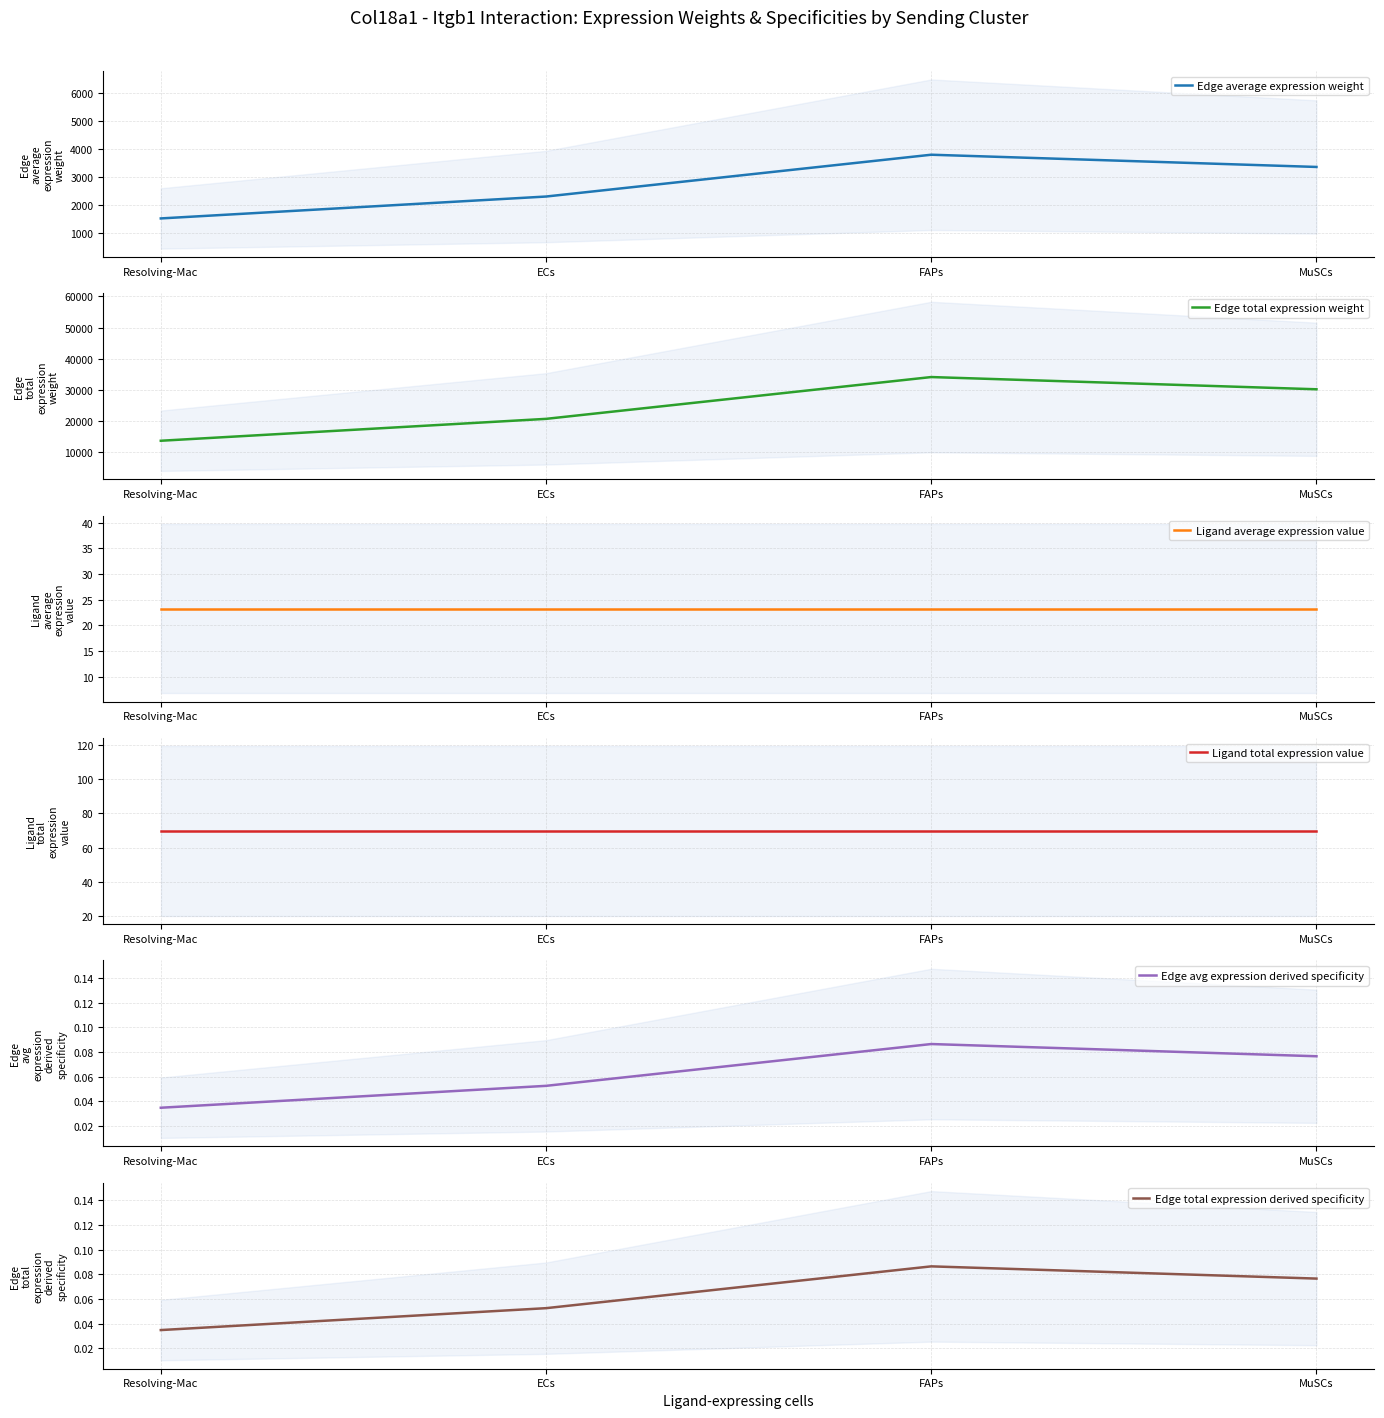

What is the difference between the maximum and minimum values in the Edge avg expression derived specificity series?

0.1